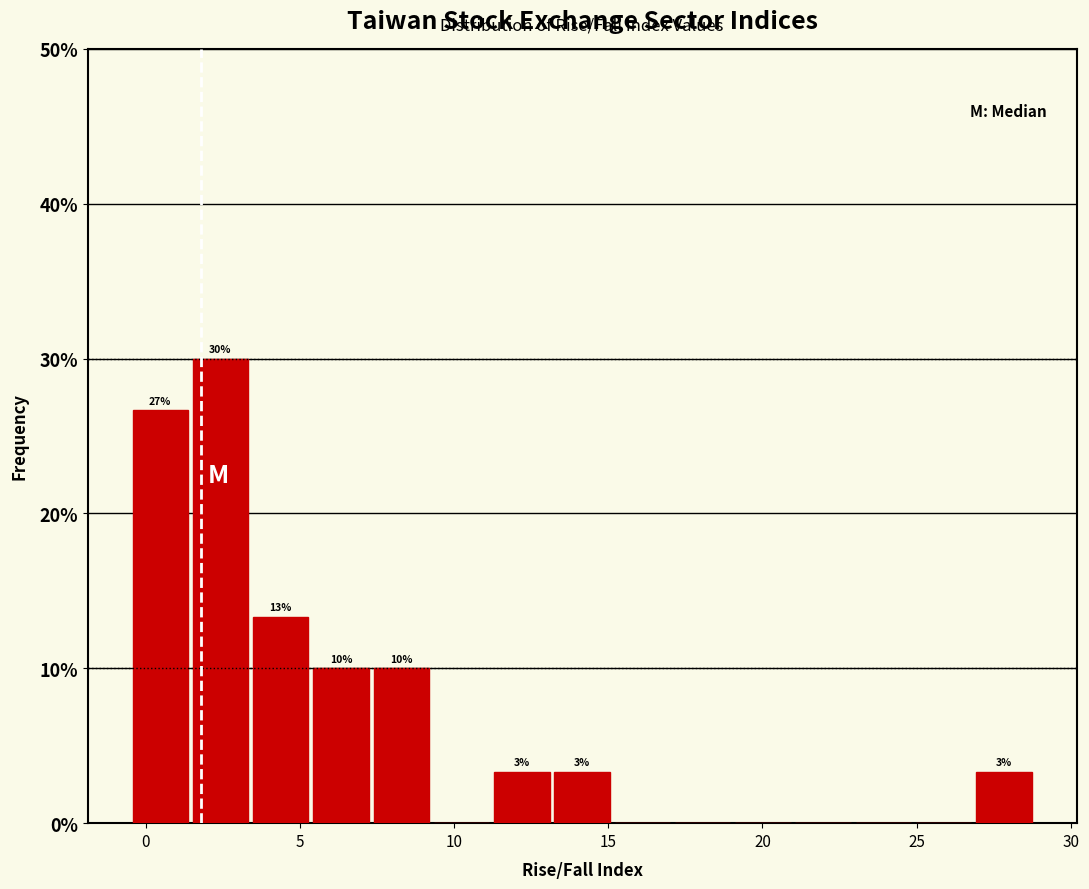

Around what value on the x-axis is the tallest bar? Give the approximate position of its centre, as read against the axis.

2.5